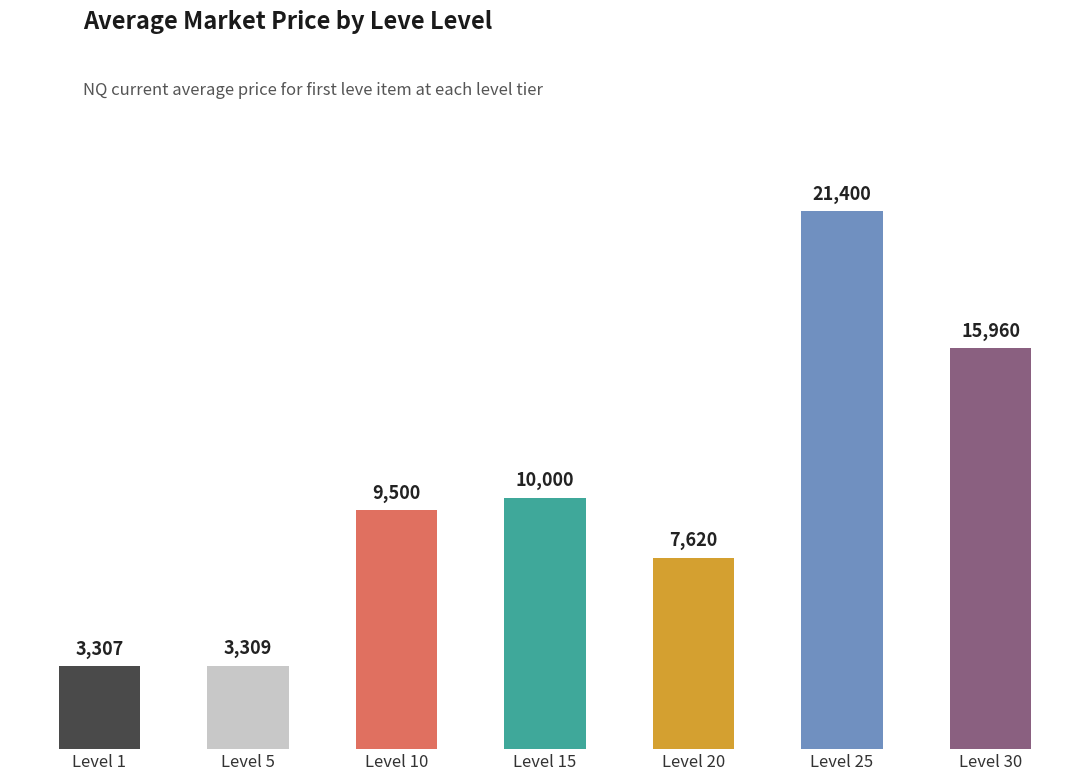

List the labels in order of value, largest first.

Level 25, Level 30, Level 15, Level 10, Level 20, Level 5, Level 1